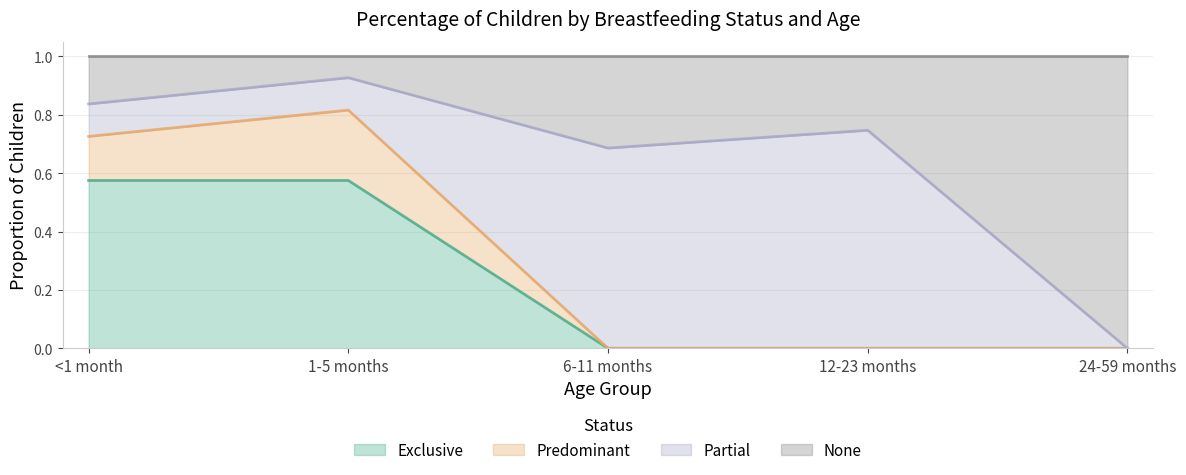

Is it true that None equals 0.2 at 6-11 months?

False